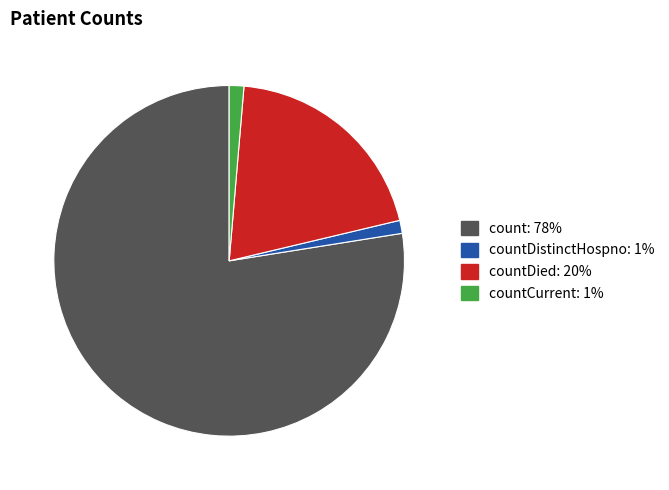

Does any single category account for the majority?

Yes